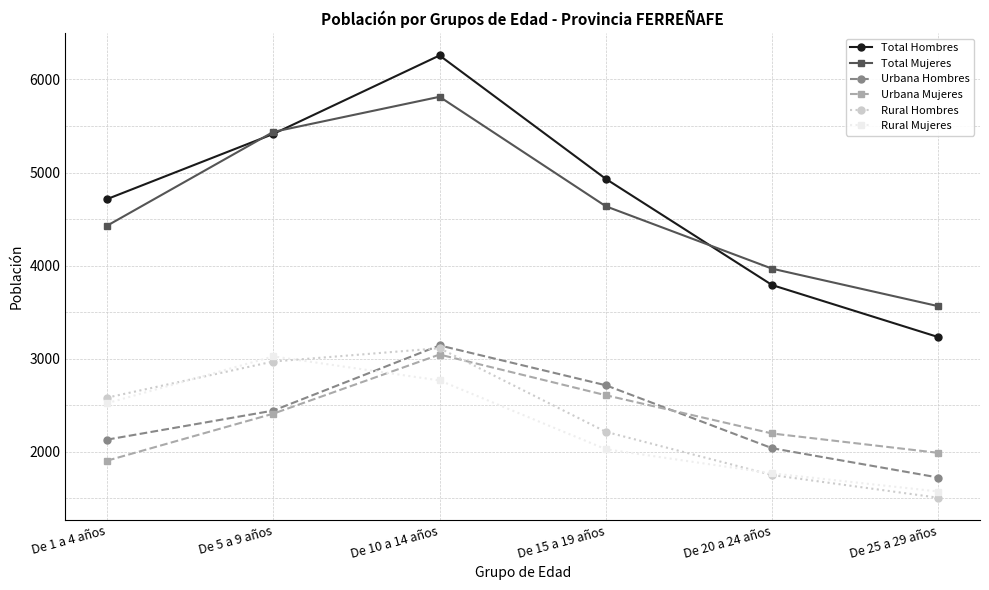

Is it true that Urbana Hombres equals 3144 at De 10 a 14 años?

True